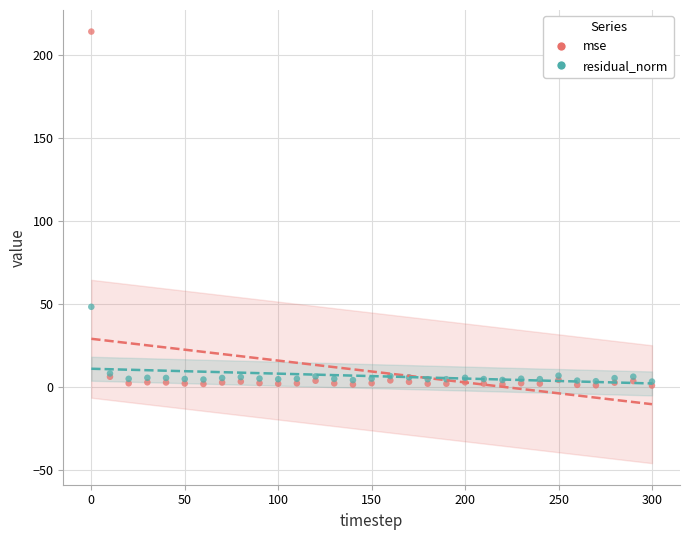

In the mse series, what Y value is closest to 107?

6.4